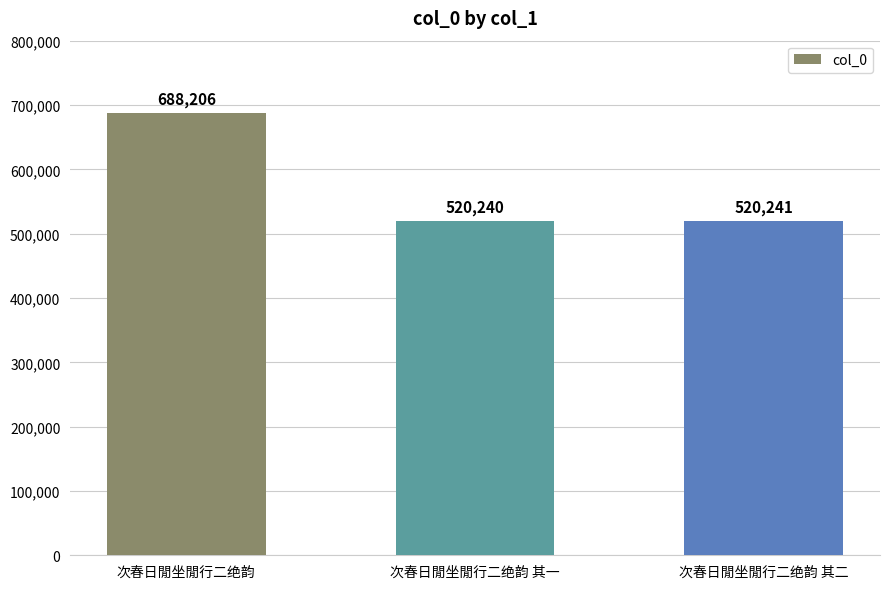

At which category does the chart reach its minimum across all series?

次春日閒坐閒行二绝韵 其一